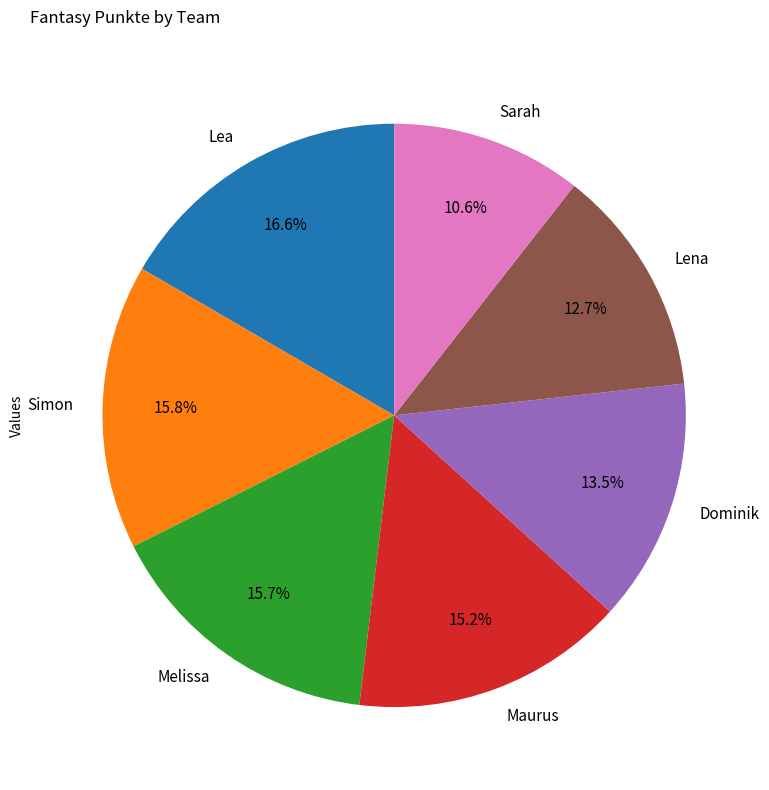

What is the ratio of the value at Melissa to the value at Sarah?

1.5